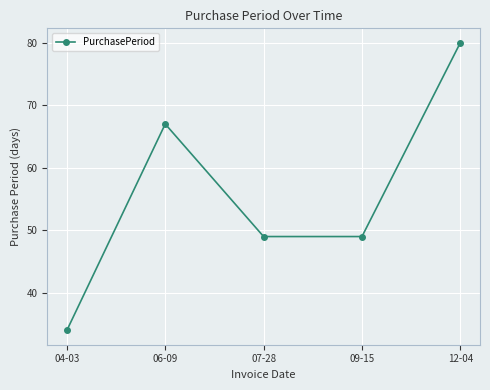

Does the chart have visible grid lines?

Yes